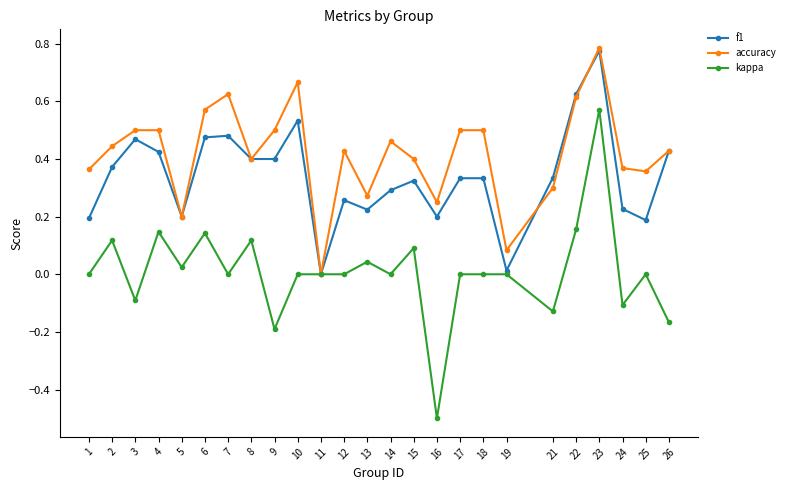

What are all the series names shown in the legend?

f1, accuracy, kappa